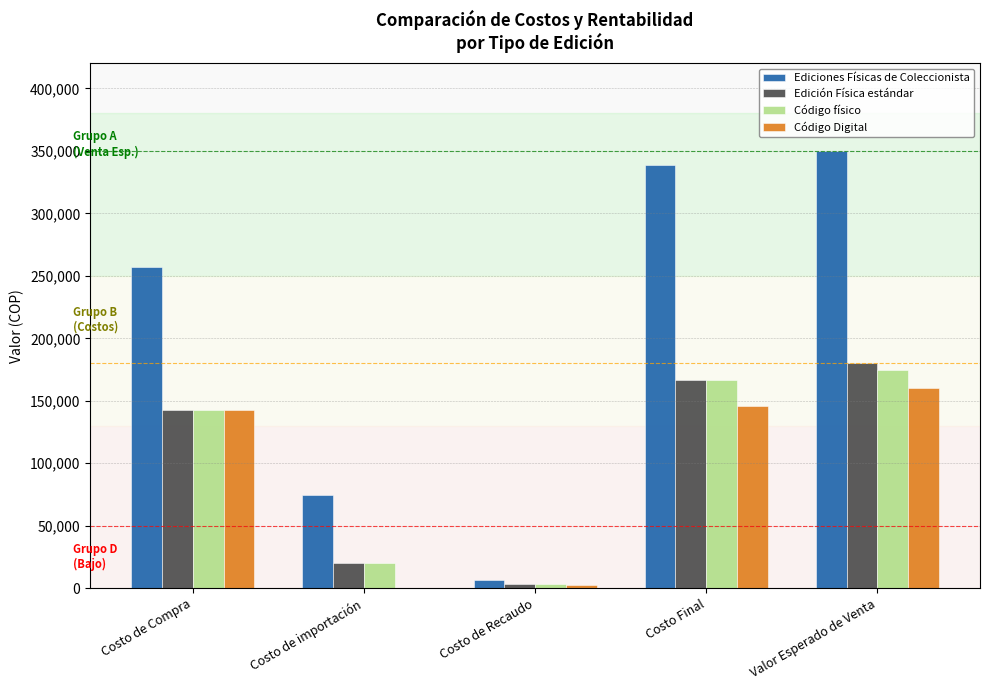

How many groups of bars are there?

5